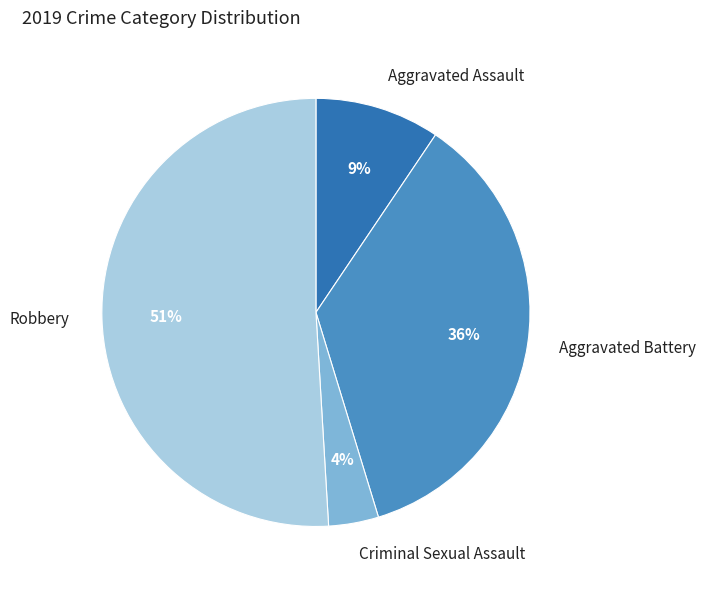

Is it true that Aggravated Battery is 29% of the pie?

False